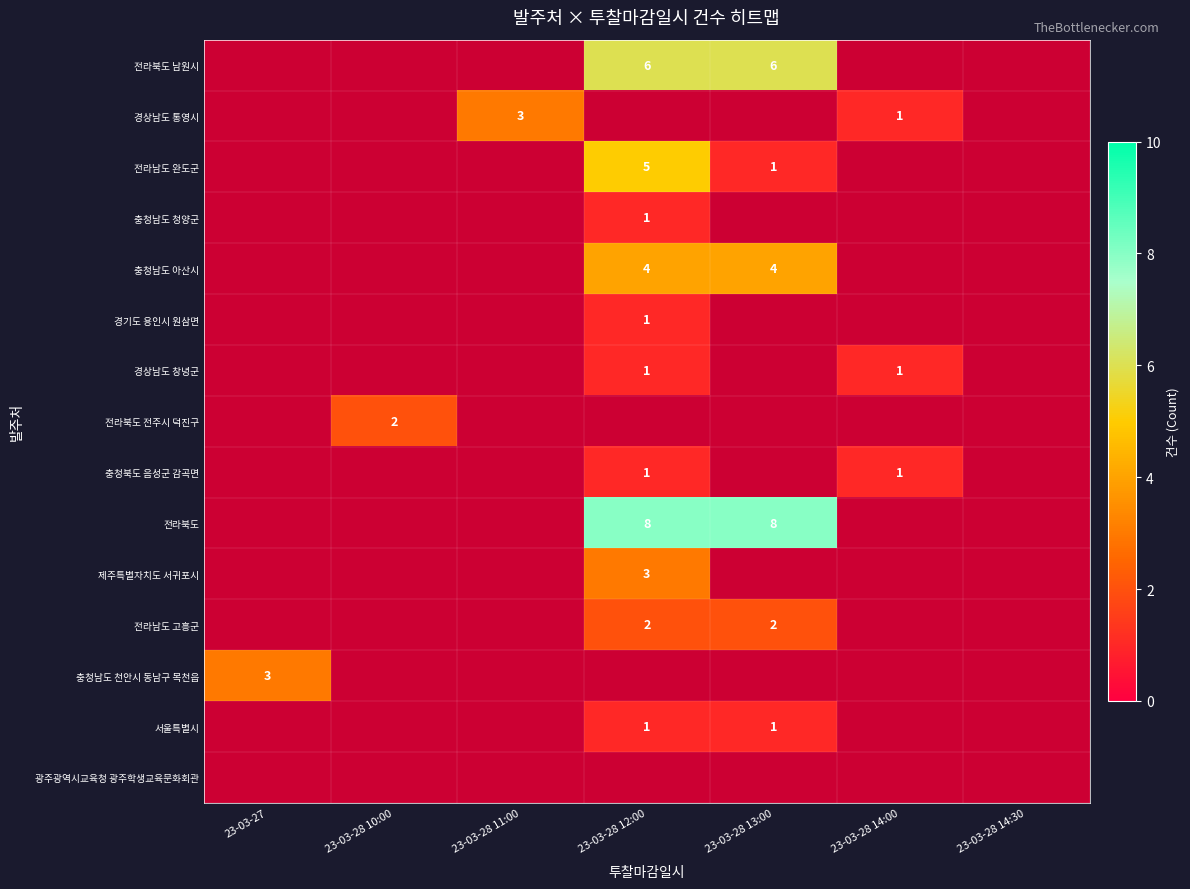

The 경상남도 통영시 series shows 0 at 23-03-28 14:00. True or false?

False